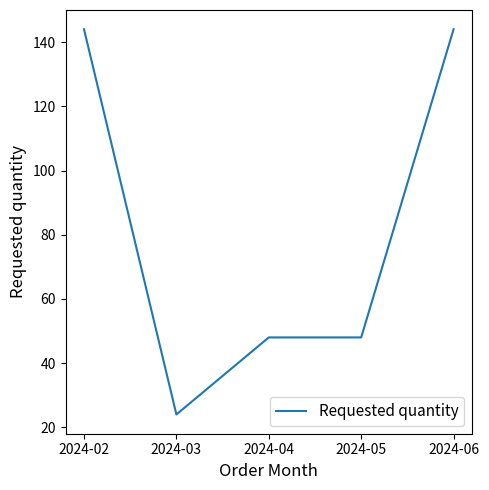

The chart shows a value of 36 at 2024-03. True or false?

False